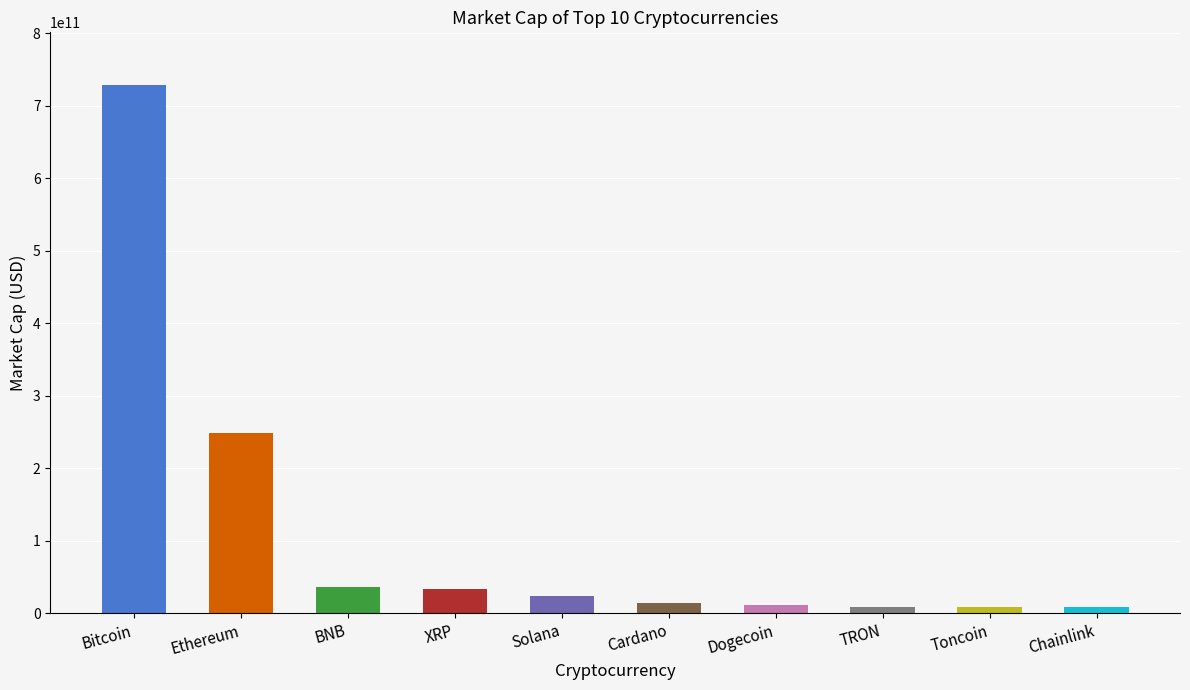

At which label does the data first exceed 23937474891?

Bitcoin